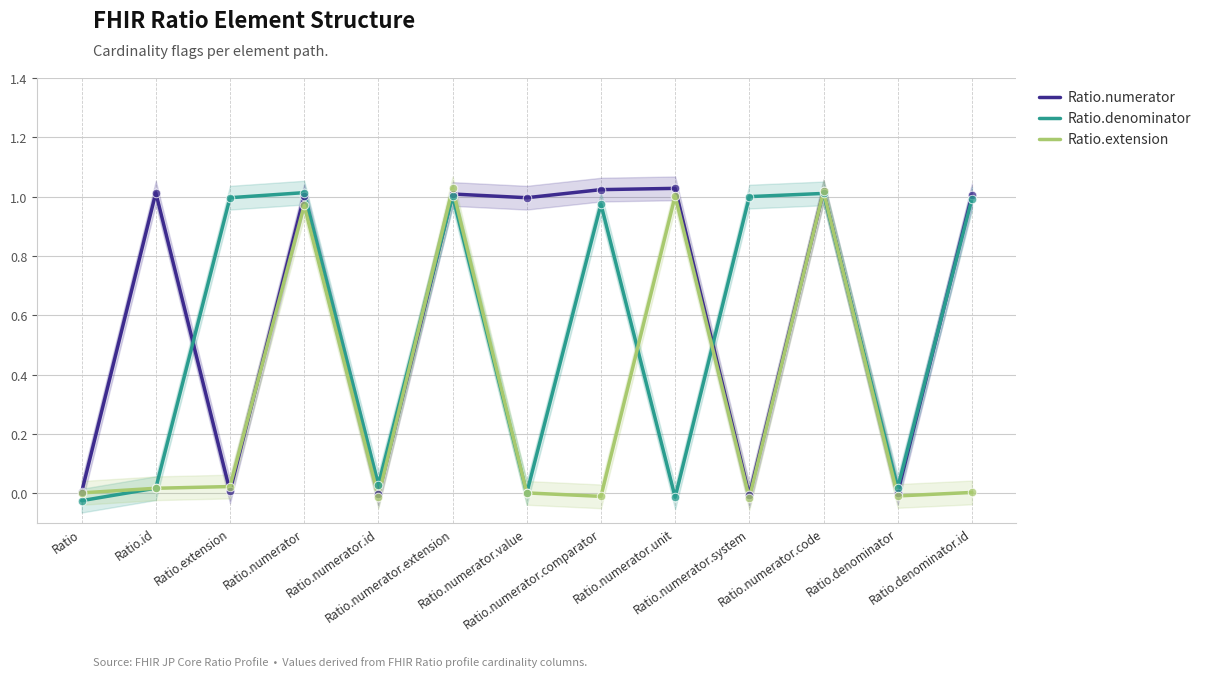

Which series has the largest total across all categories?

Ratio.numerator